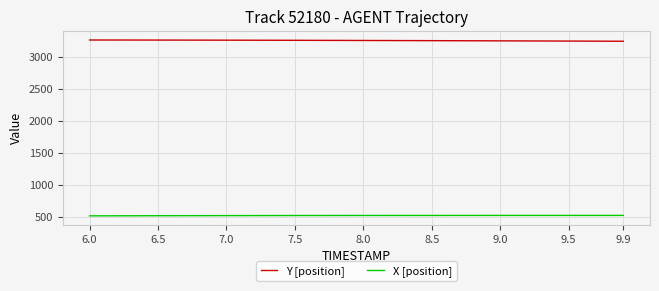

Rank the series by their maximum value, from lowest to highest.

X [position], Y [position]